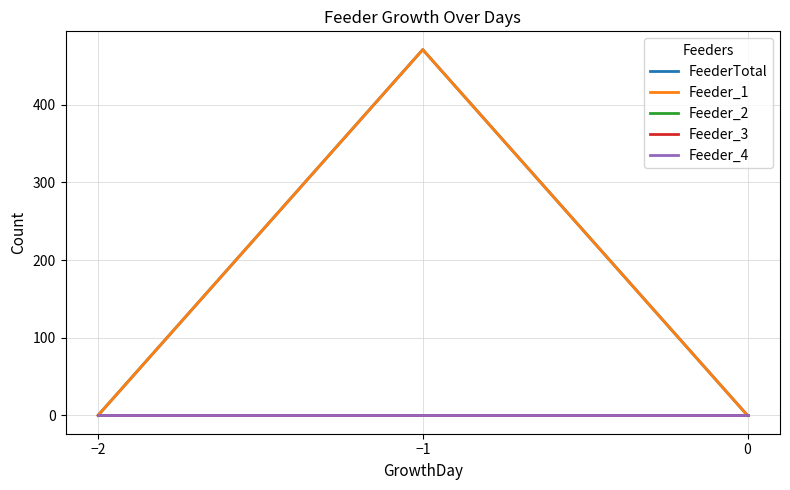

Reading left to right, list all the values displayed in this chart.

FeederTotal: 0	471	0
Feeder_1: 0	471	0
Feeder_2: 0	0	0
Feeder_3: 0	0	0
Feeder_4: 0	0	0